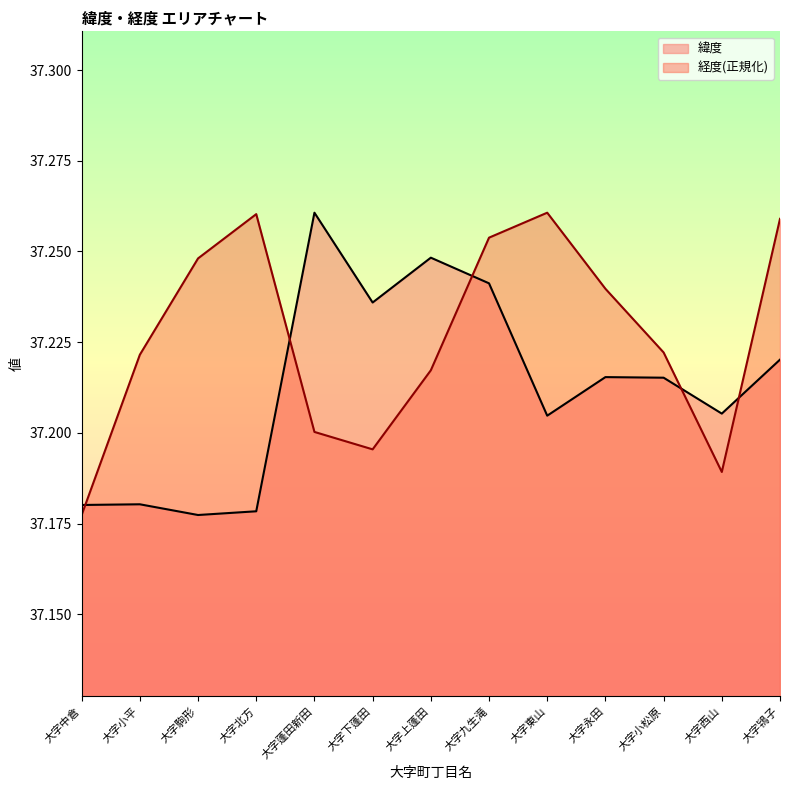

Reading right to left, transcribe all the data shown in this chart.

緯度: 大字鴇子=37.2	大字西山=37.2	大字小松原=37.2	大字永田=37.2	大字東山=37.2	大字九生滝=37.2	大字上蓬田=37.2	大字下蓬田=37.2	大字蓬田新田=37.3	大字北方=37.2	大字駒形=37.2	大字小平=37.2	大字中倉=37.2
経度: 大字鴇子=37.3	大字西山=37.2	大字小松原=37.2	大字永田=37.2	大字東山=37.3	大字九生滝=37.3	大字上蓬田=37.2	大字下蓬田=37.2	大字蓬田新田=37.2	大字北方=37.3	大字駒形=37.2	大字小平=37.2	大字中倉=37.2